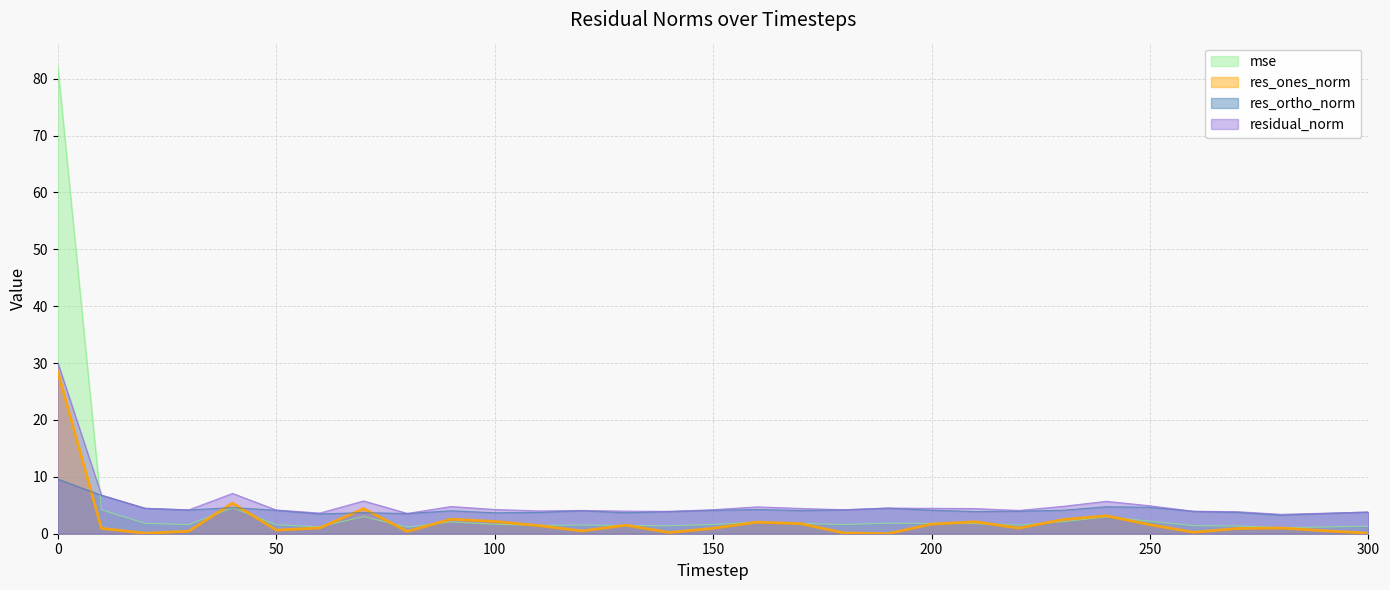

Which series has the largest range (max minus min)?

mse